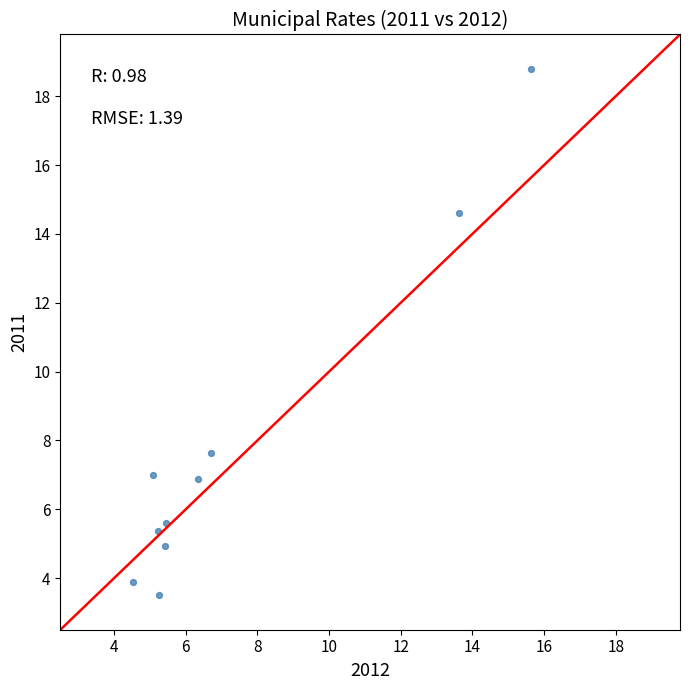

What is the range of Y values (max minus min)?

15.3